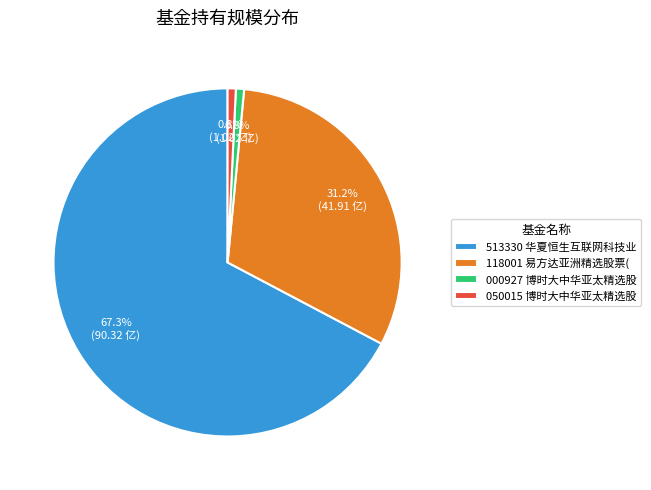

To the nearest percent, what is the average slice percentage?

25%